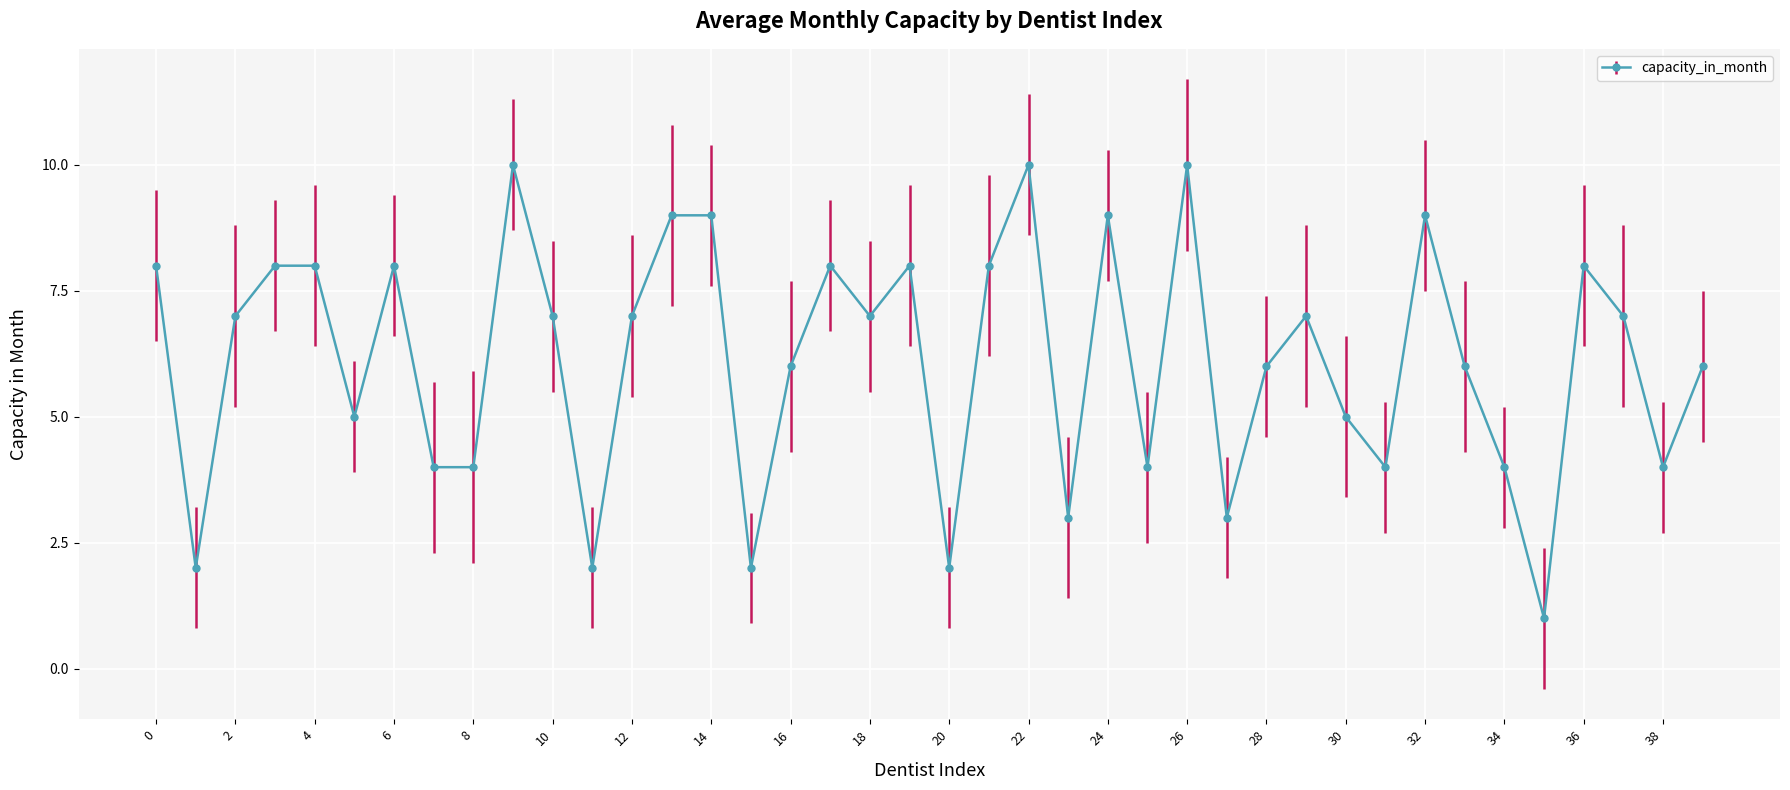

What is the maximum value shown in the chart?

10